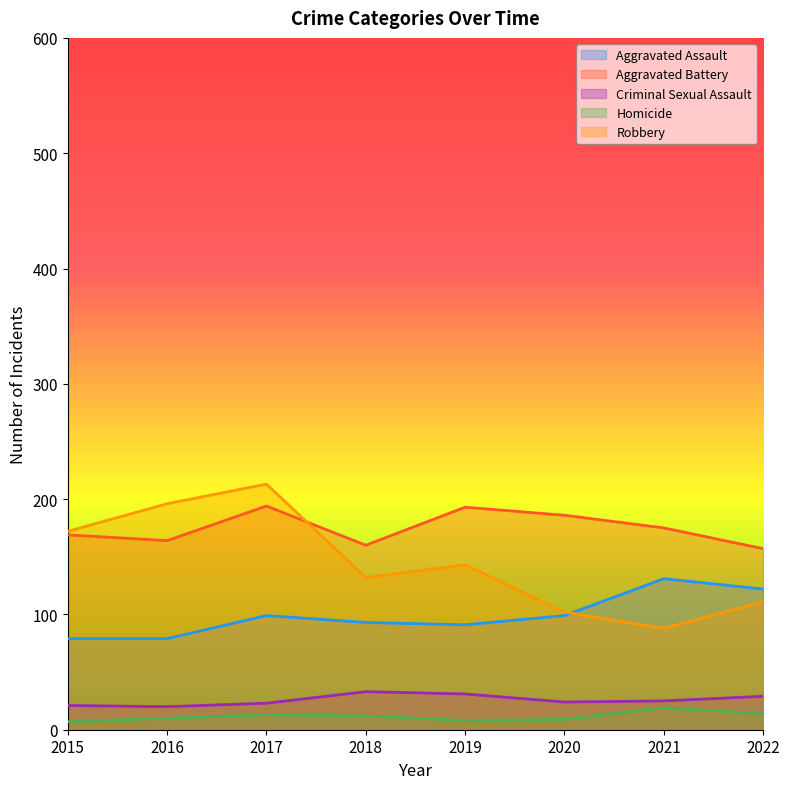

How many values in the Criminal Sexual Assault series exceed 25?

3